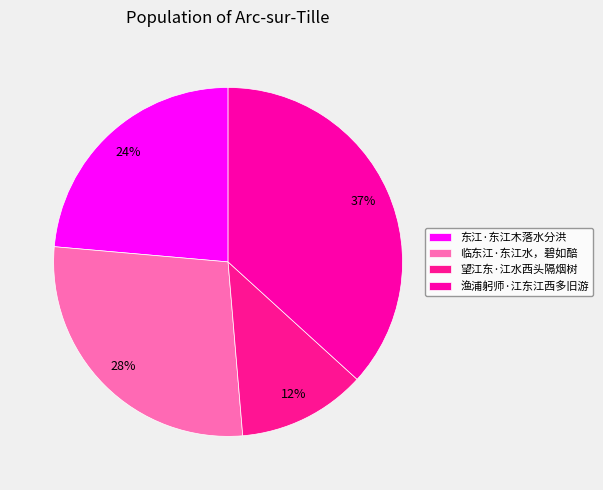

To the nearest percent, what percentage of the pie is 东江·东江木落水分洪?

24%